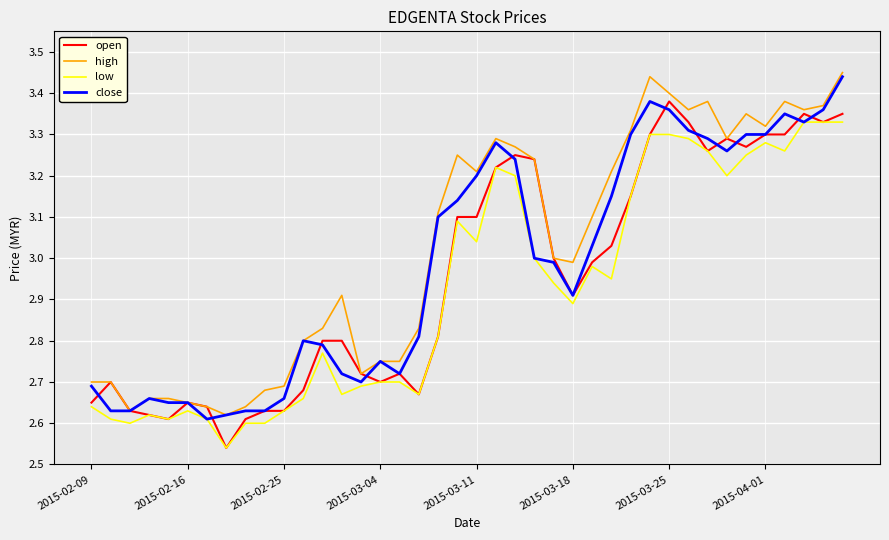

Reading right to left, list all the values displayed in this chart.

open: 3.4	3.3	3.4	3.3	3.3	3.3	3.3	3.3	3.3	3.4	3.3	3.1	3.0	3.0	2.9	3.0	3.2	3.2	3.2	3.1	3.1	2.8	2.7	2.7	2.7	2.7	2.8	2.8	2.7	2.6	2.6	2.6	2.5	2.6	2.6	2.6	2.6	2.6	2.7	2.6
high: 3.5	3.4	3.4	3.4	3.3	3.4	3.3	3.4	3.4	3.4	3.4	3.3	3.2	3.1	3.0	3.0	3.2	3.3	3.3	3.2	3.2	3.1	2.8	2.8	2.8	2.7	2.9	2.8	2.8	2.7	2.7	2.6	2.6	2.6	2.6	2.7	2.7	2.6	2.7	2.7
low: 3.3	3.3	3.3	3.3	3.3	3.2	3.2	3.3	3.3	3.3	3.3	3.1	3.0	3.0	2.9	2.9	3.0	3.2	3.2	3.0	3.1	2.8	2.7	2.7	2.7	2.7	2.7	2.8	2.7	2.6	2.6	2.6	2.5	2.6	2.6	2.6	2.6	2.6	2.6	2.6
close: 3.4	3.4	3.3	3.4	3.3	3.3	3.3	3.3	3.3	3.4	3.4	3.3	3.1	3.0	2.9	3.0	3.0	3.2	3.3	3.2	3.1	3.1	2.8	2.7	2.8	2.7	2.7	2.8	2.8	2.7	2.6	2.6	2.6	2.6	2.6	2.6	2.7	2.6	2.6	2.7